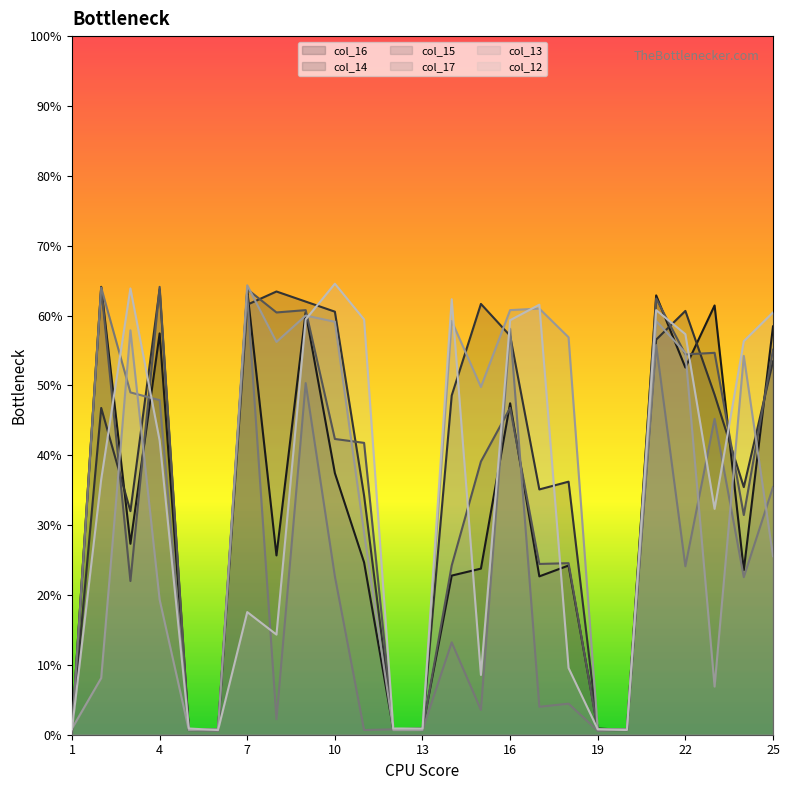

True or false: col_13 has more than 0 points higher than both neighbors.

True